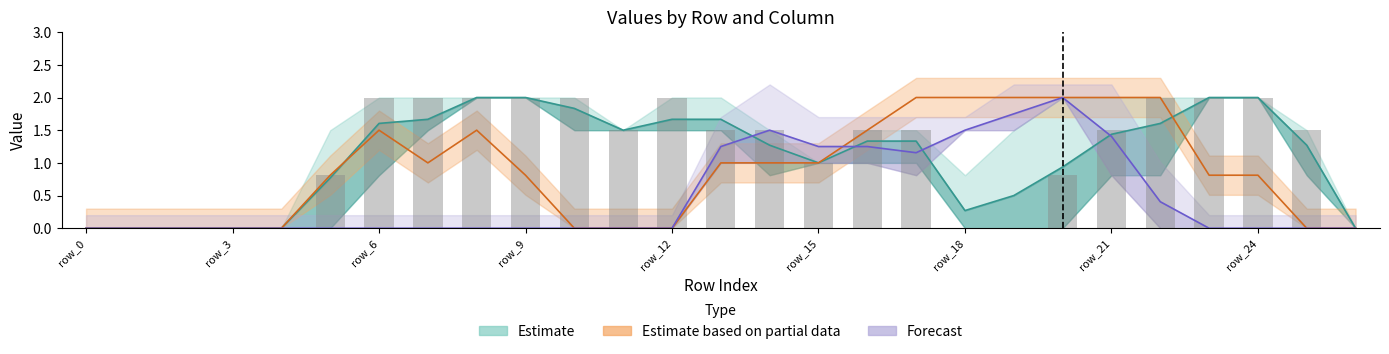

What is the maximum value shown in the chart?

2.0